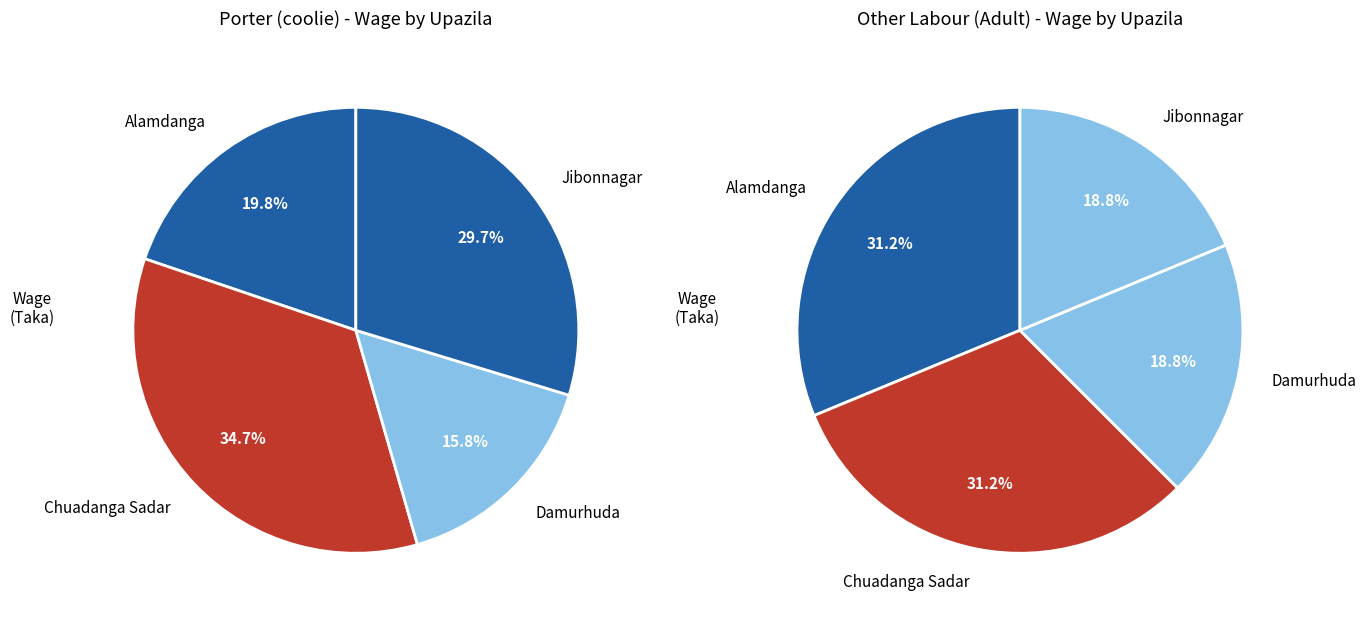

How much of the chart is everything except Damurhuda?

84.2%